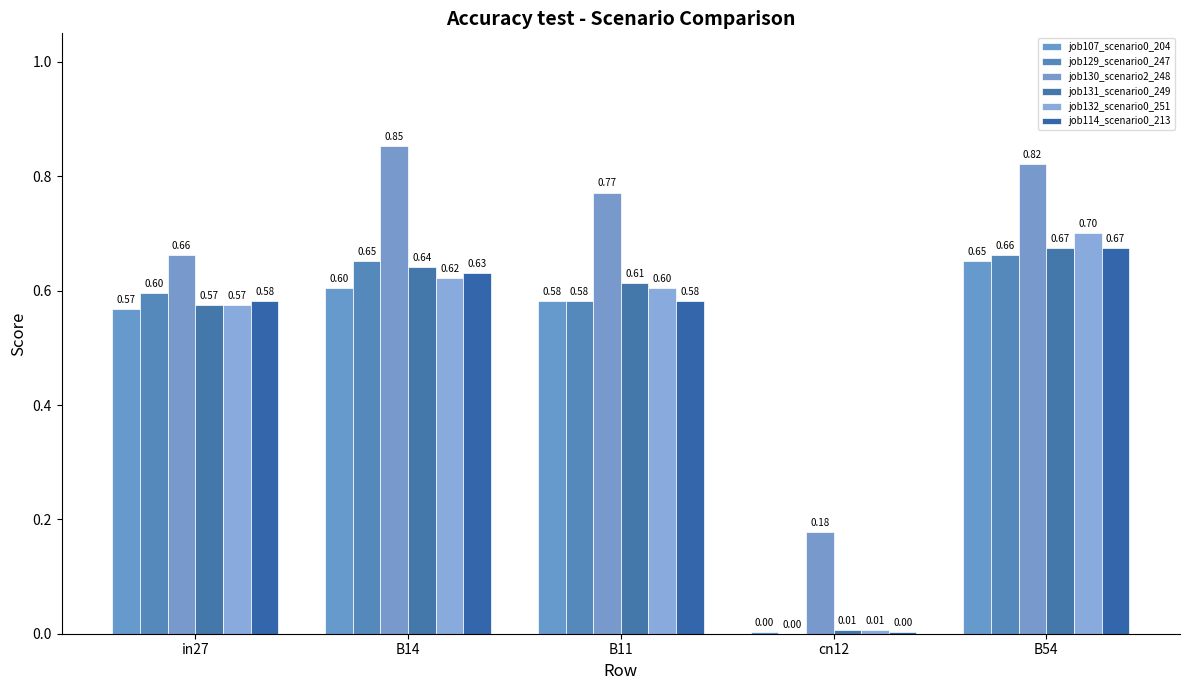

What is the sum of the job114_scenario0_213 values at B14 and cn12?

0.6